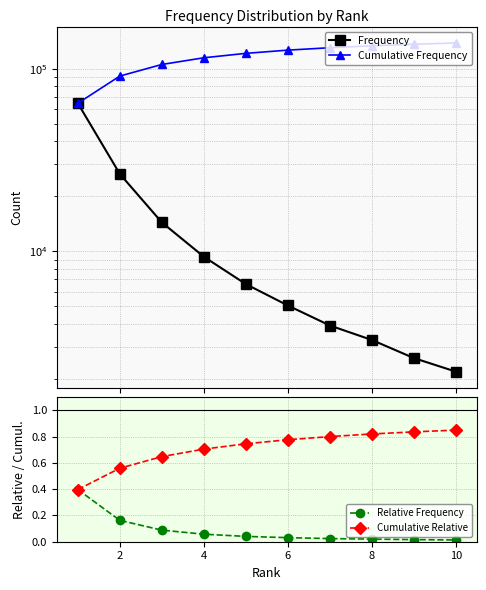

What is the approximate value of Relative Frequency at 4?

0.1